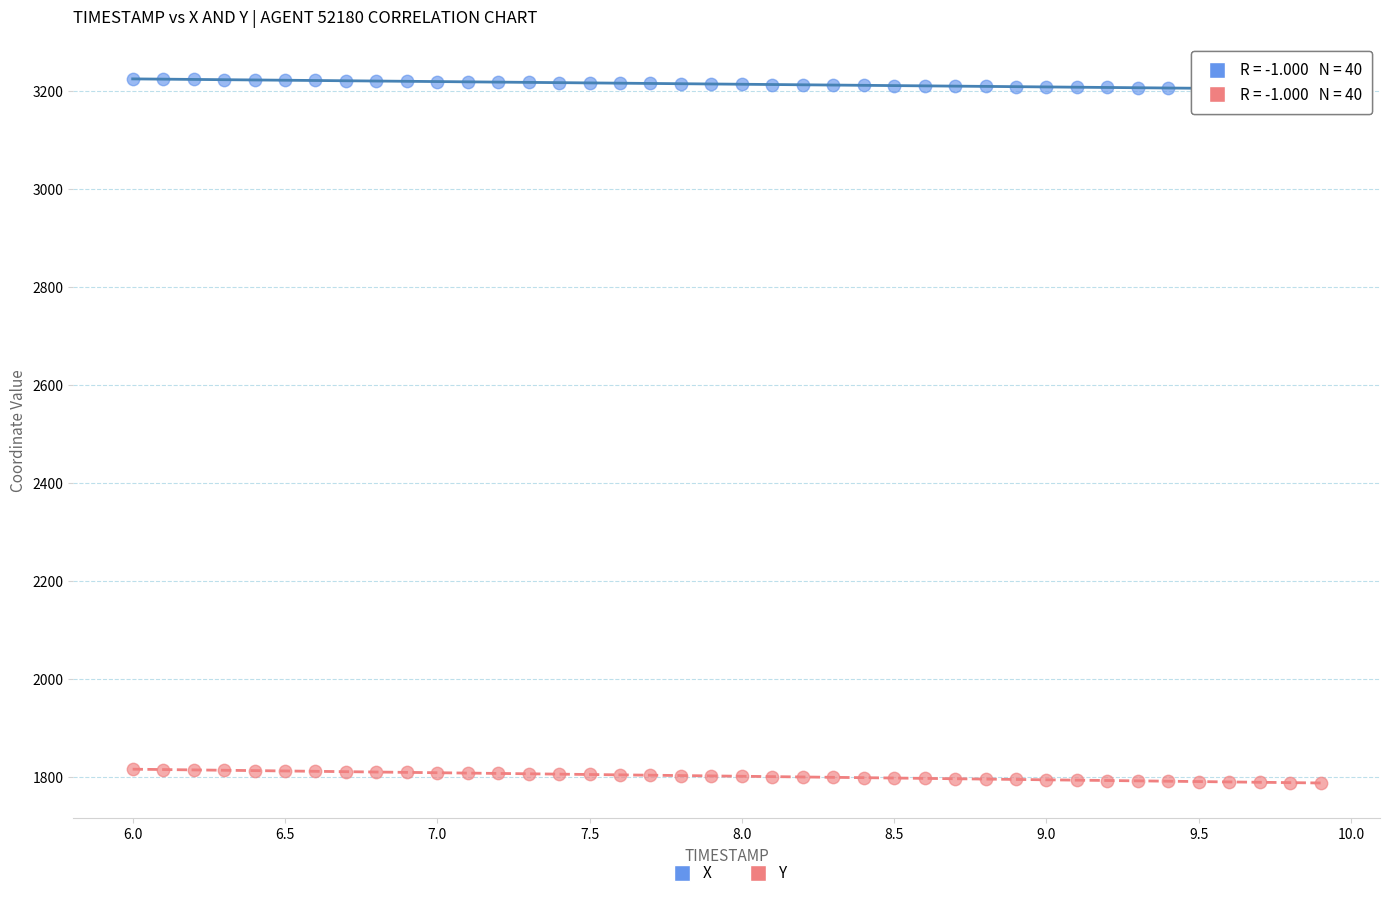

Which series contains the highest Y value?

X